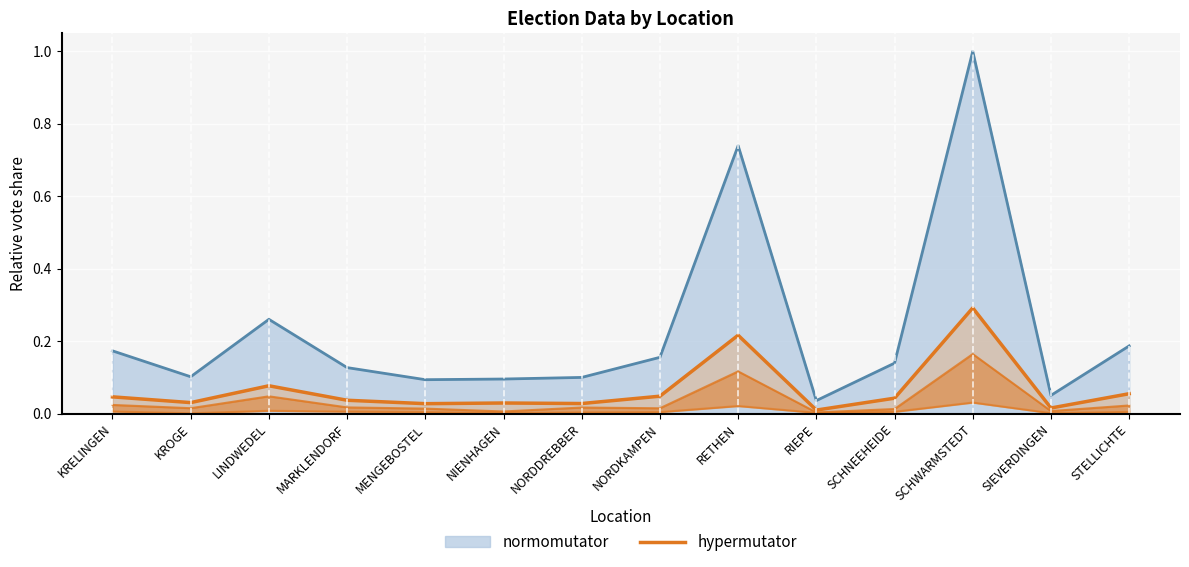

Which has a higher value, SCHWARMSTEDT or KROGE?

SCHWARMSTEDT